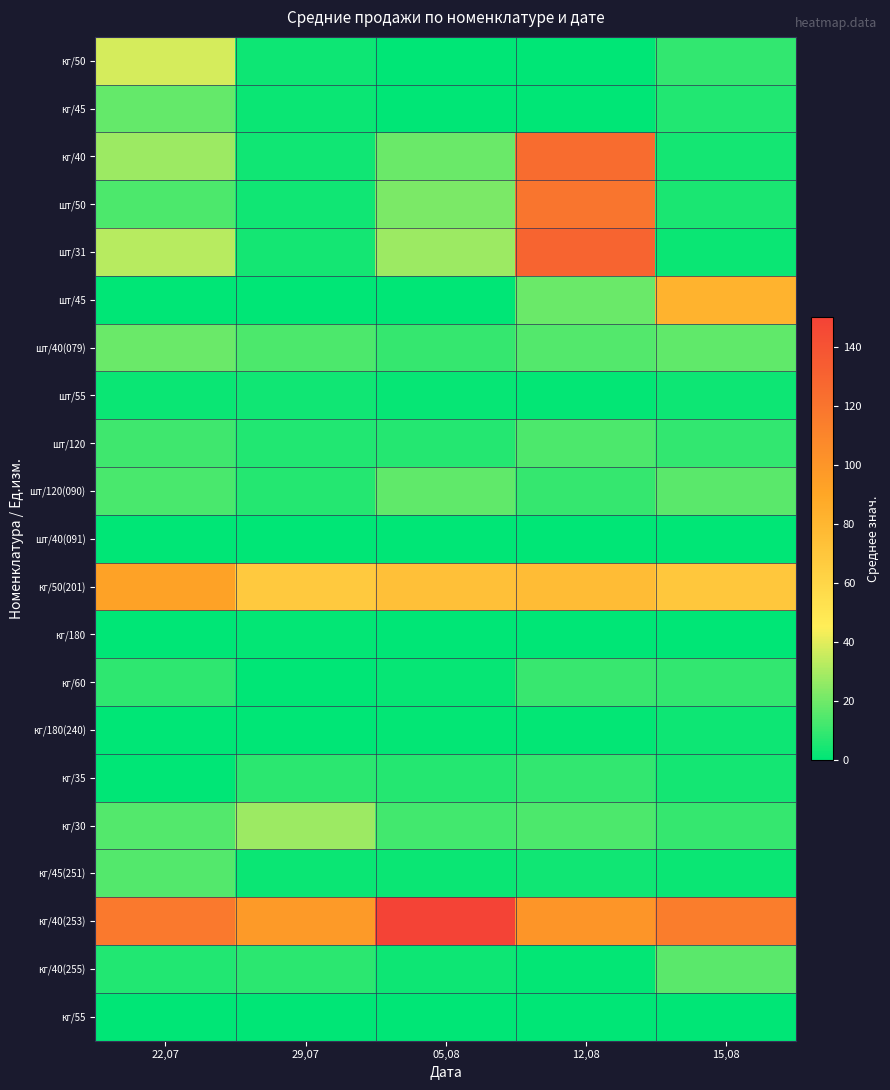

What is the spread (max minus min) of values at 22,07?

116.8